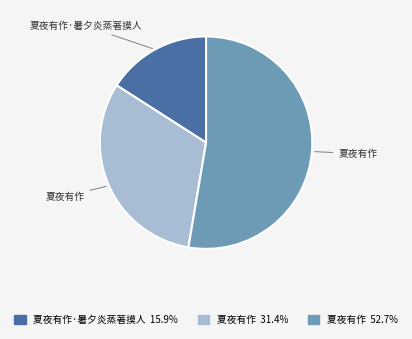

Does any single category account for the majority?

Yes